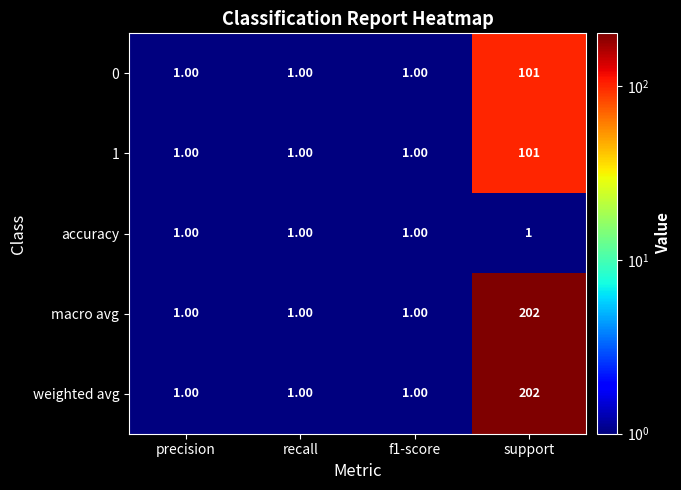

Which label corresponds to the largest value in the chart?

support